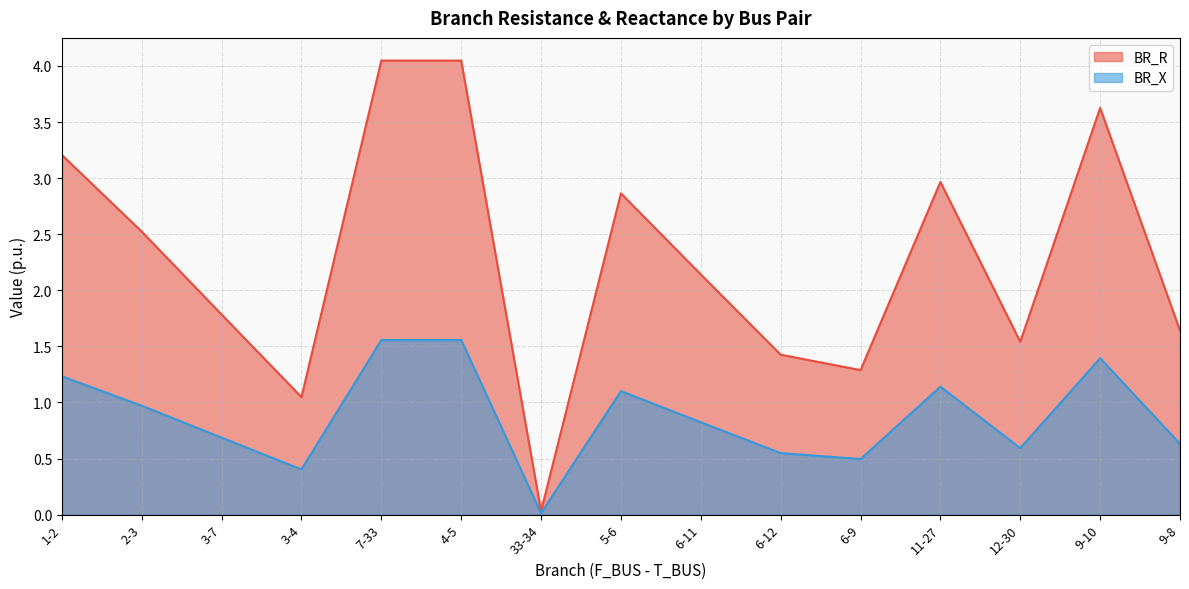

True or false: BR_X and BR_R cross at least once.

False